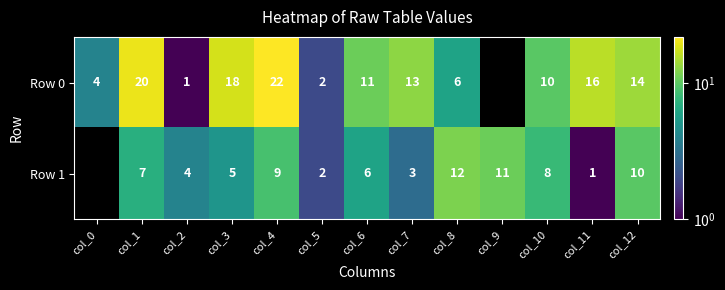

Between col_2 and col_11, which series saw the biggest shift?

Row 0